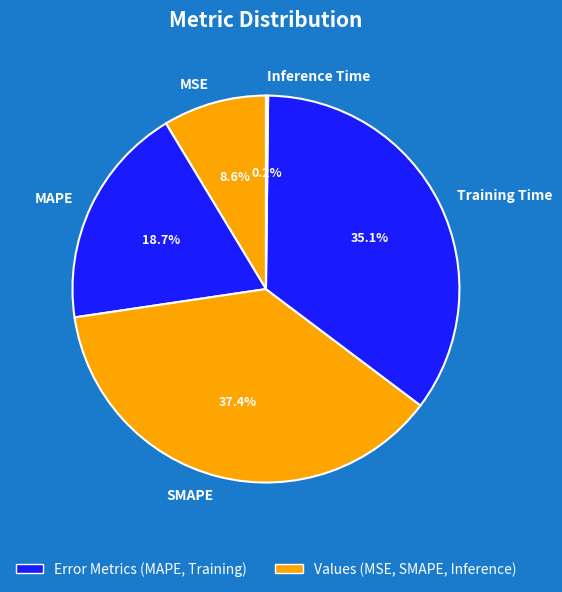

What is the largest slice in the pie chart?

SMAPE